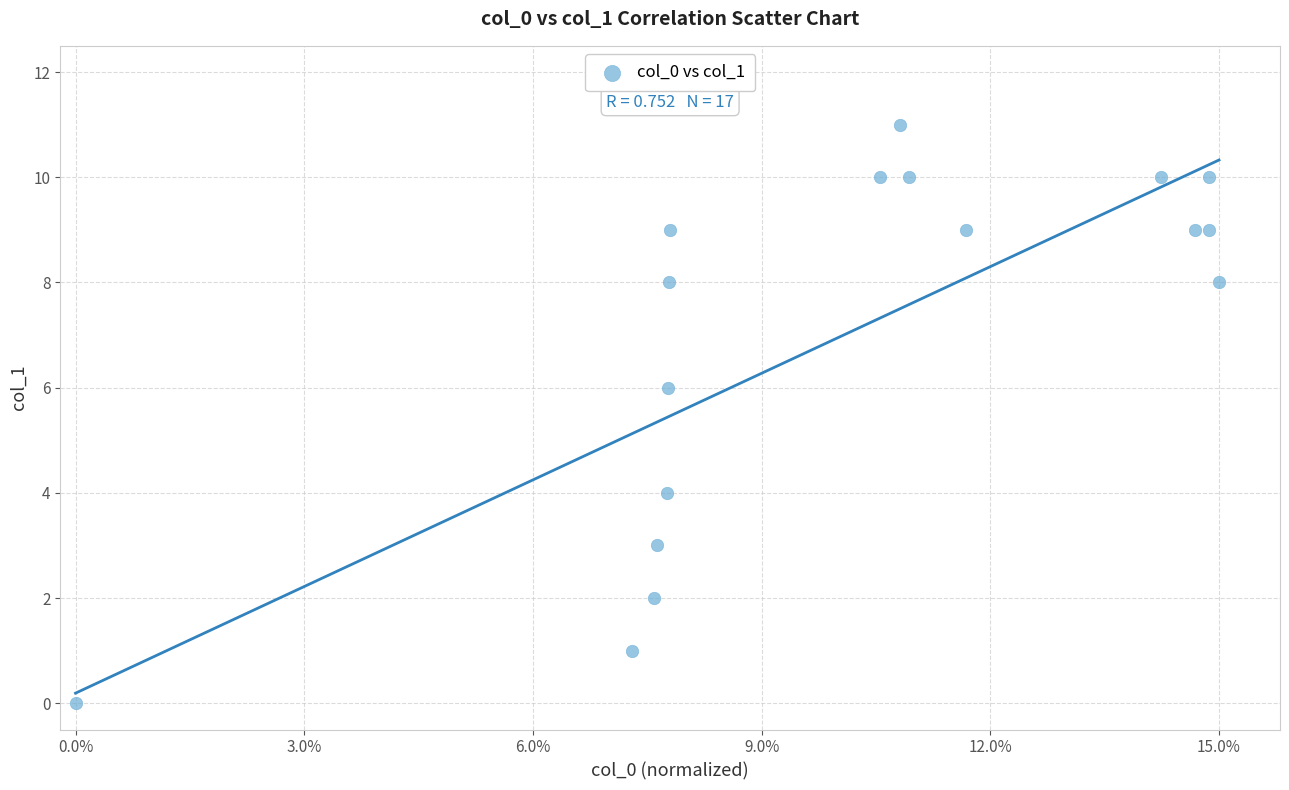

What is the range of Y values (max minus min)?

11